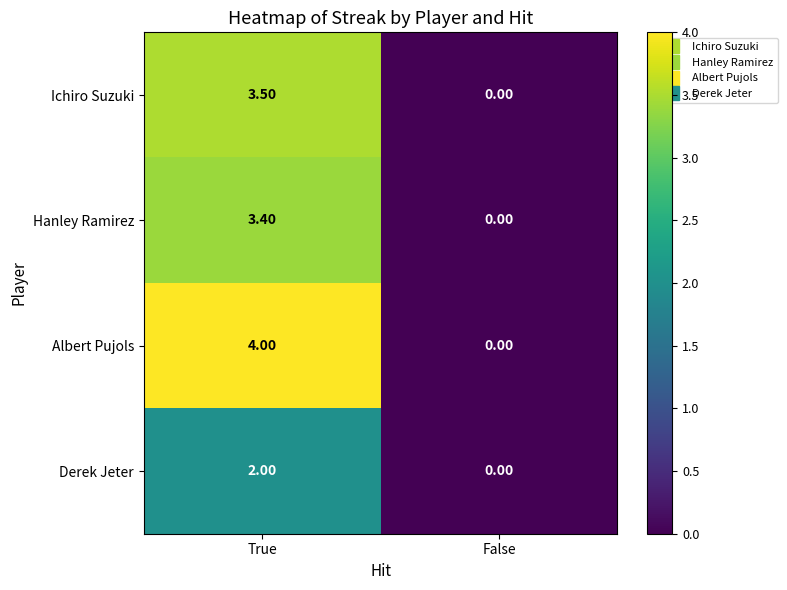

What is the average value of the Ichiro Suzuki series?

1.8